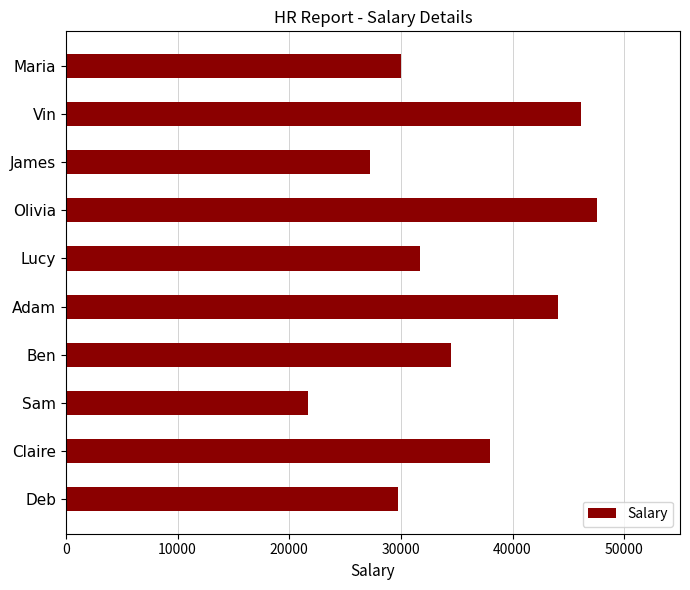

What value does the data have at James?

27273